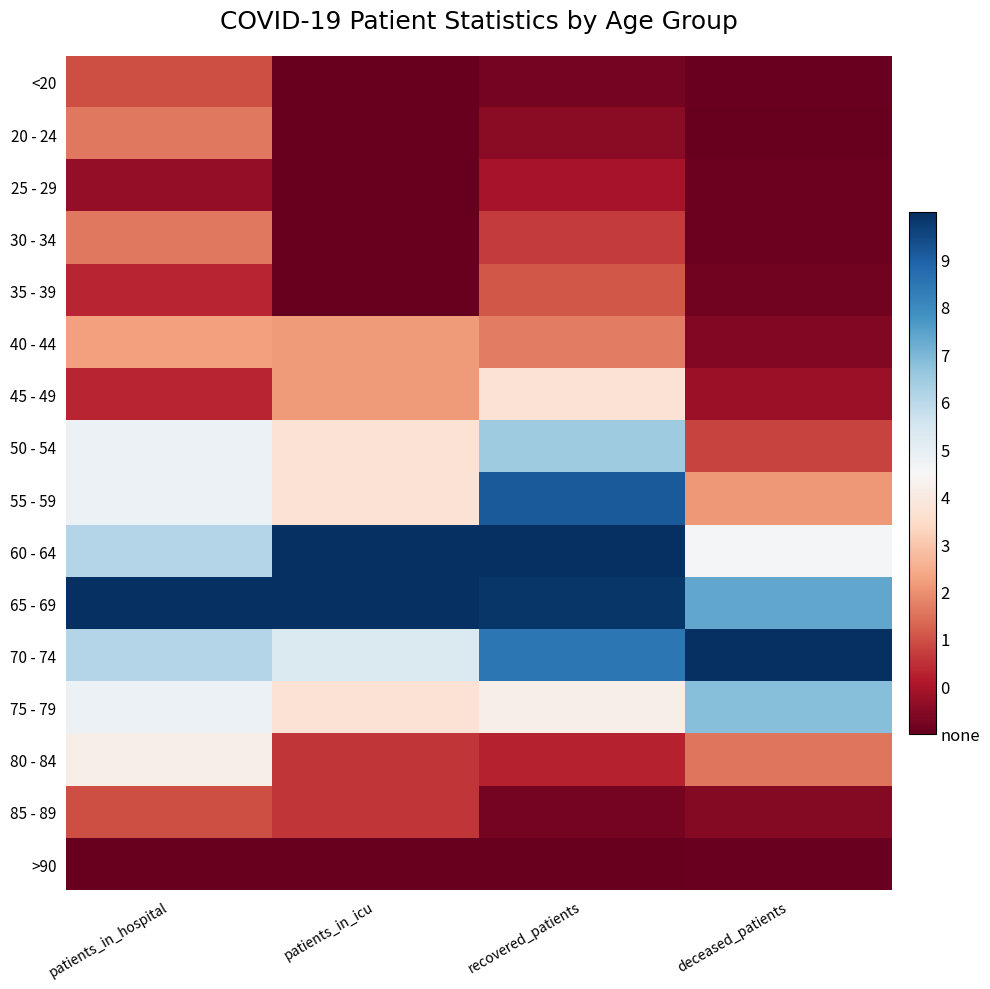

At how many categories does at least one series exceed 0?

4